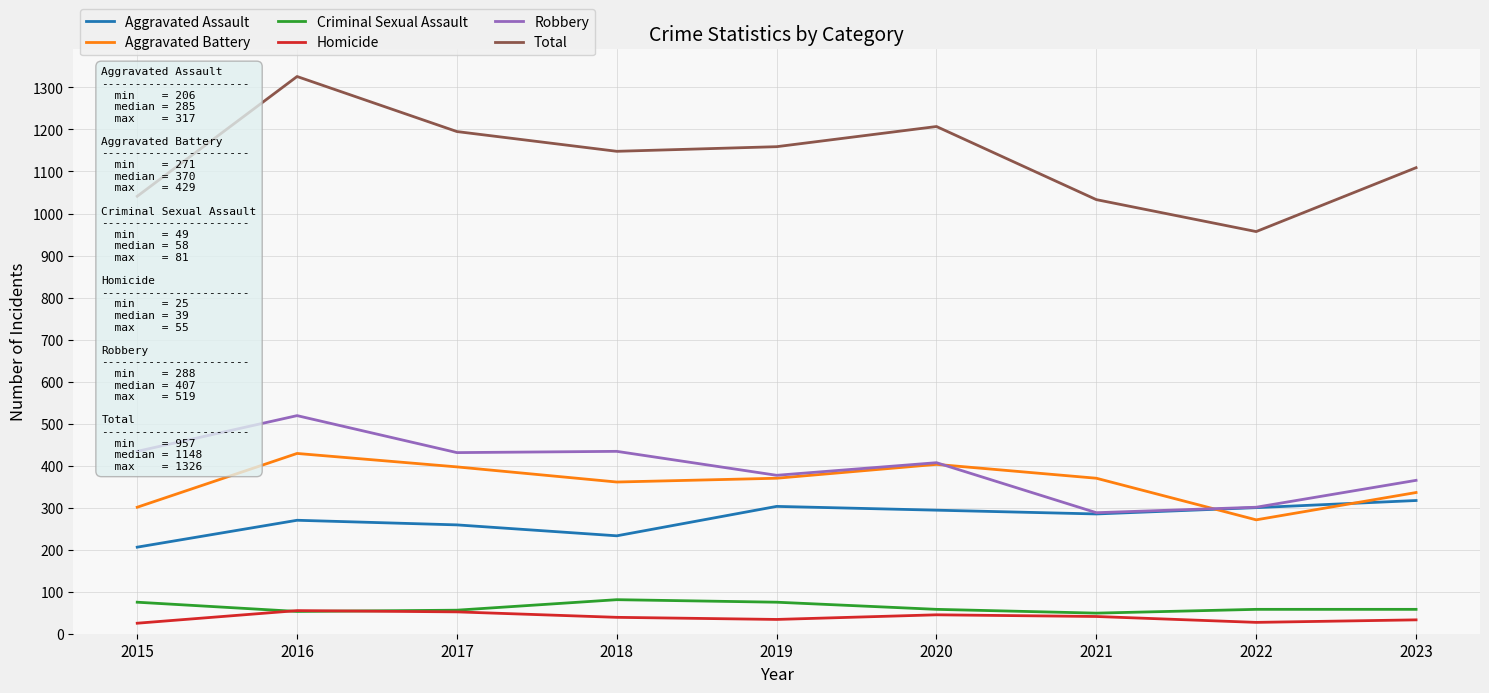

The value of Aggravated Assault at 2023 is 317. True or false?

True